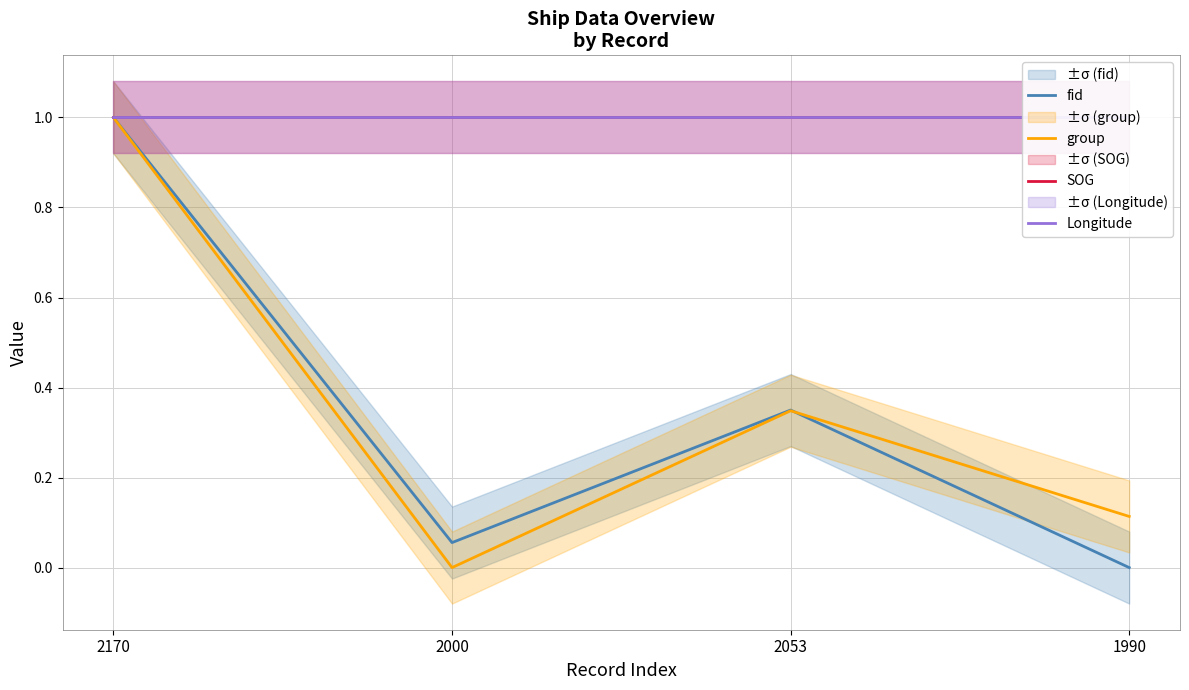

What are all the series names shown in the legend?

fid, group, SOG, Longitude